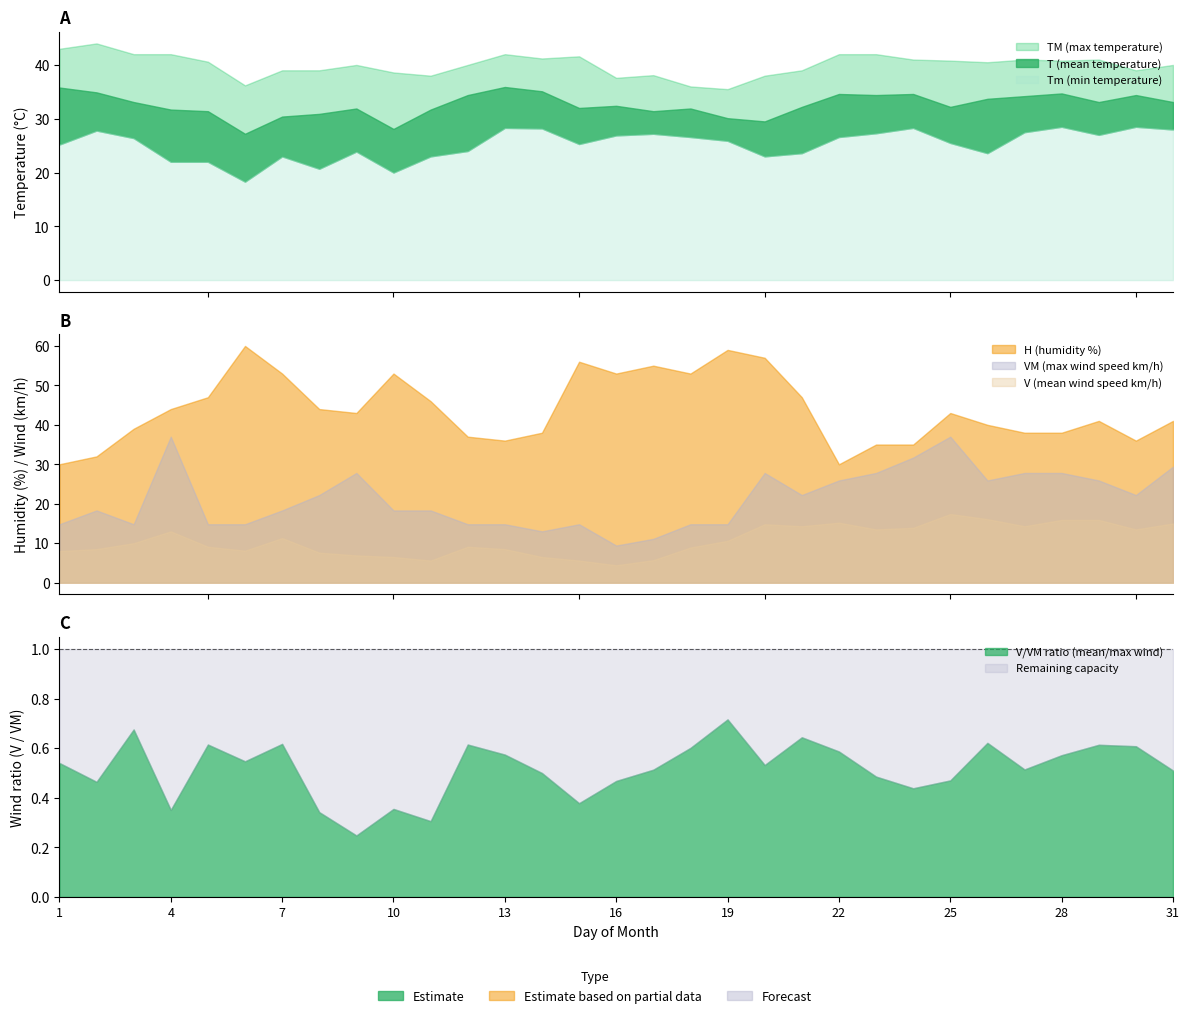

Rank the categories by Tm value from lowest to highest.

6, 10, 8, 4, 5, 7, 11, 20, 21, 26, 9, 12, 1, 15, 25, 19, 3, 18, 22, 16, 29, 17, 23, 27, 2, 31, 14, 13, 24, 28, 30